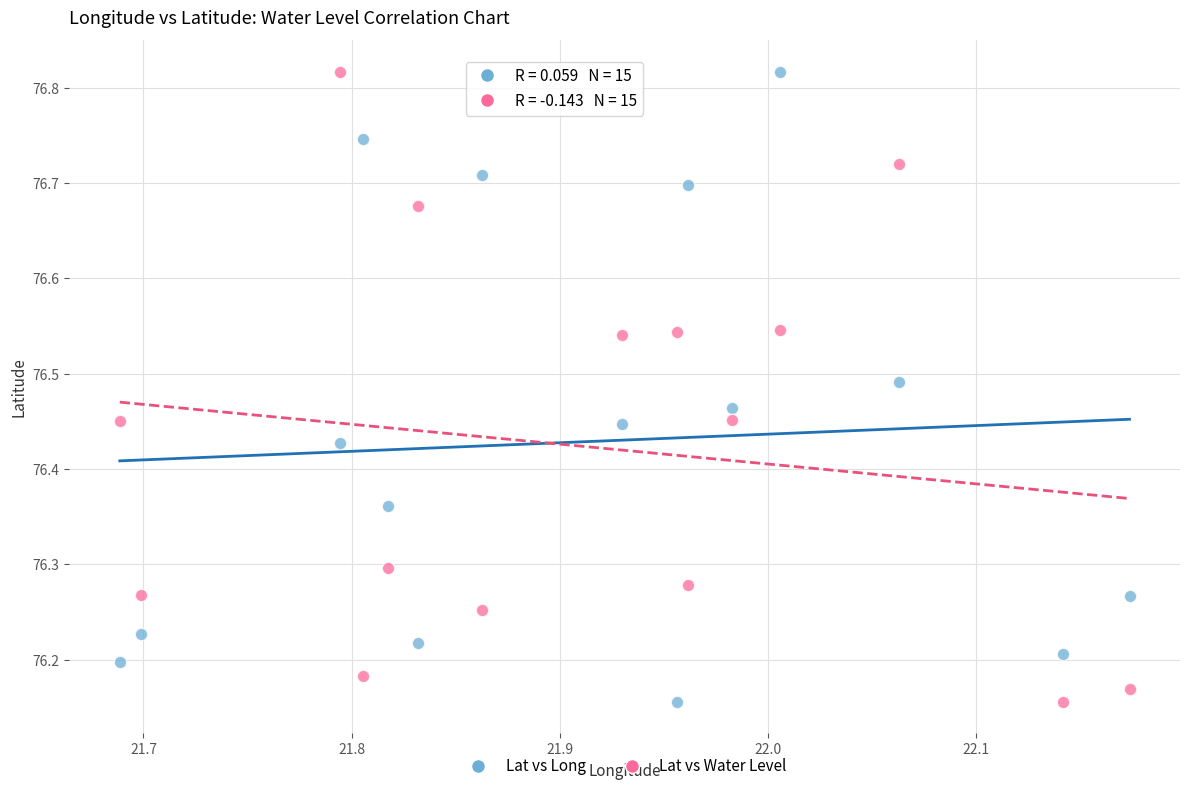

Across all data points, what is the range of Y values (max minus min)?

0.7